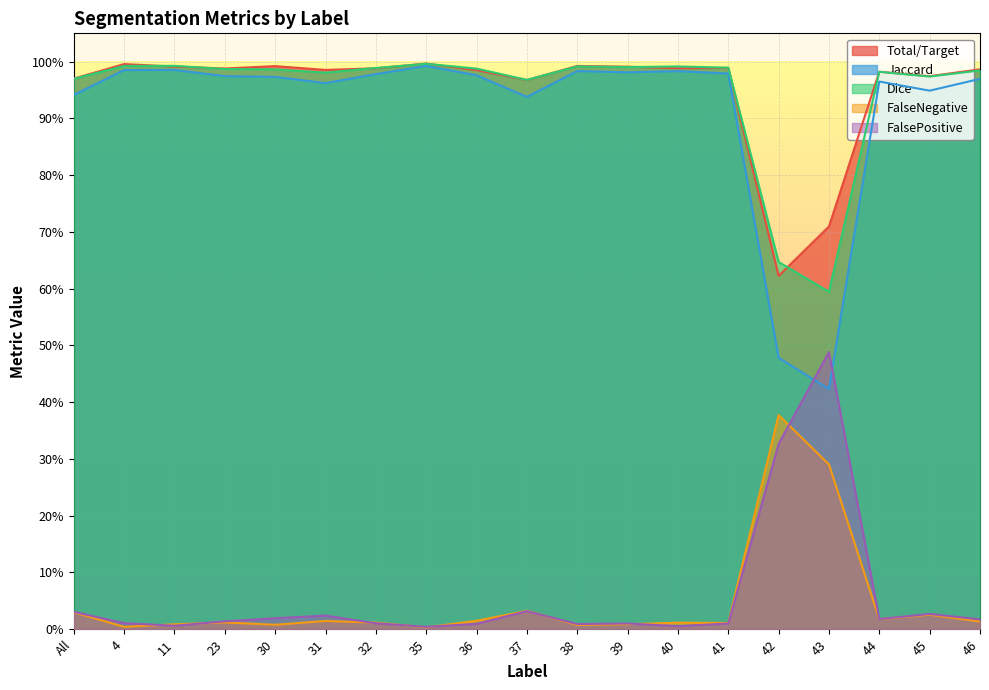

Count the number of categories in the chart.

19